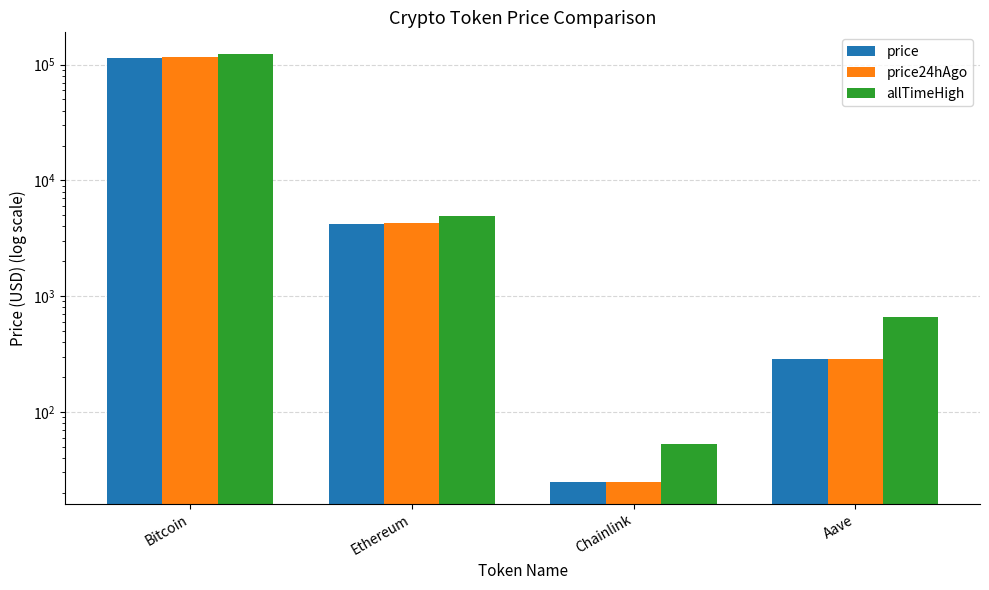

What is the average value of the price series?

29538.8